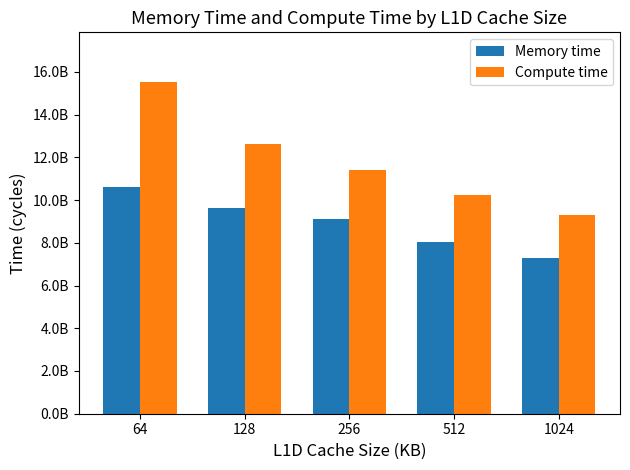

Which series has the largest total across all categories?

Compute time